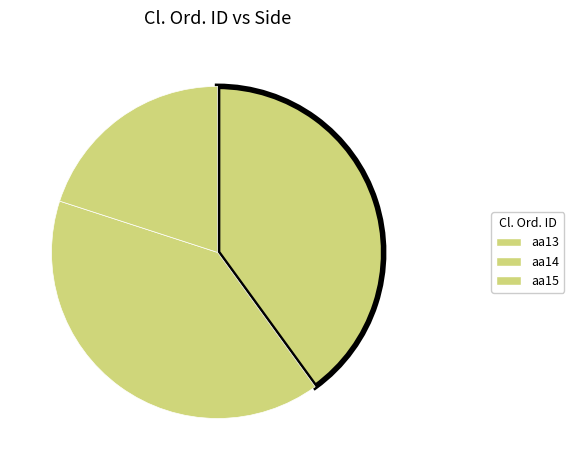

To the nearest percent, what is the difference between the aa15 and aa14 slice percentages?

20%